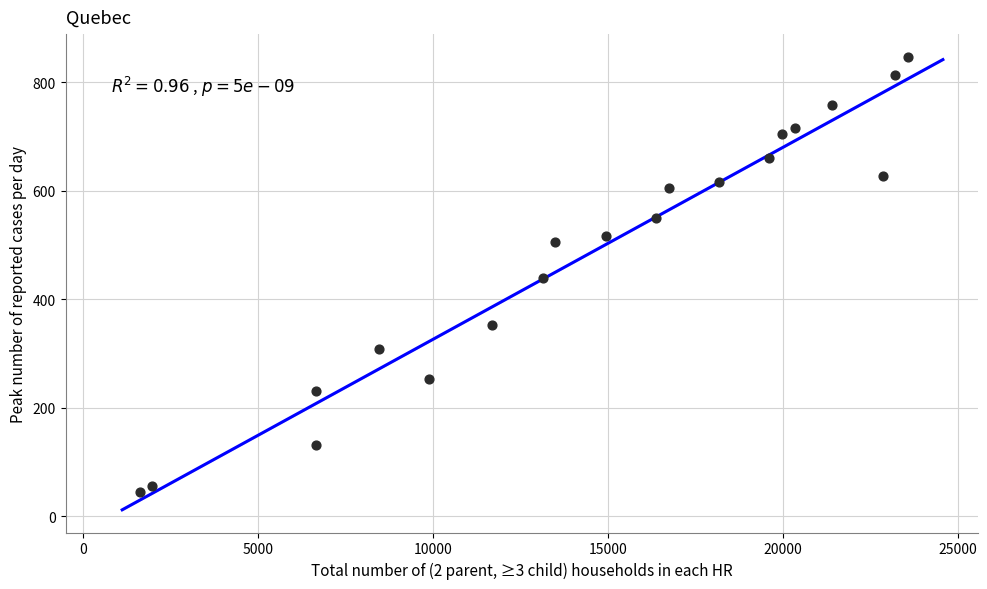

What is the range of Y values (max minus min)?

803